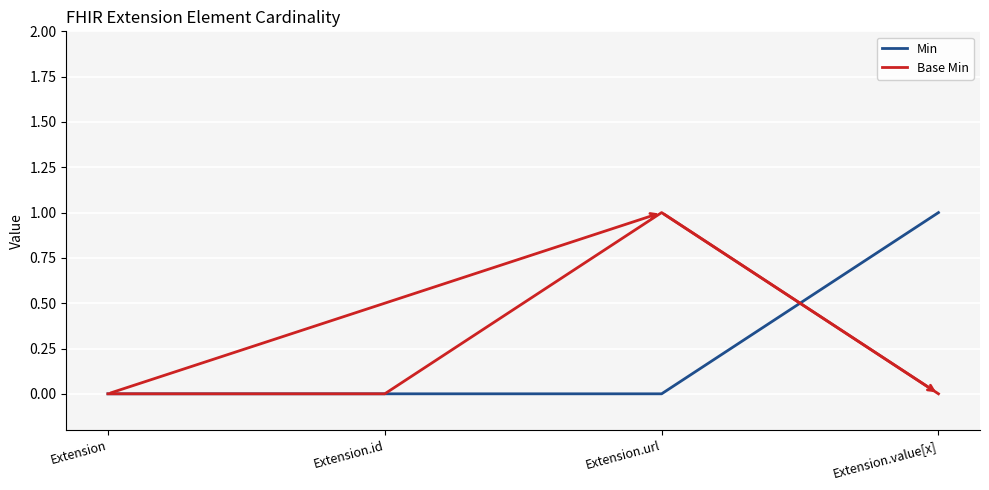

True or false: Base Min has more than 2 points higher than both neighbors.

False